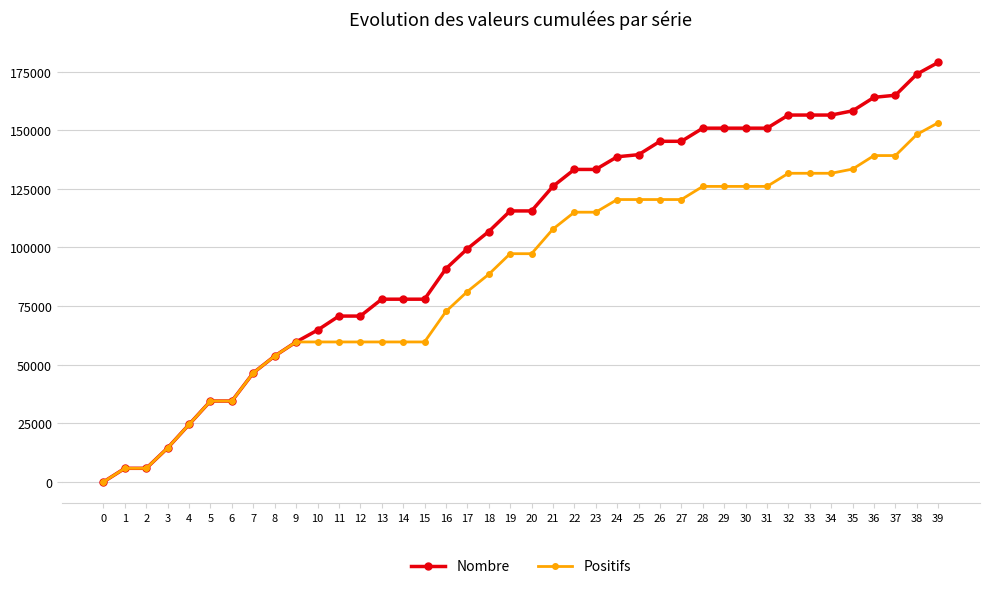

At which category is the sum across all series the highest?

39